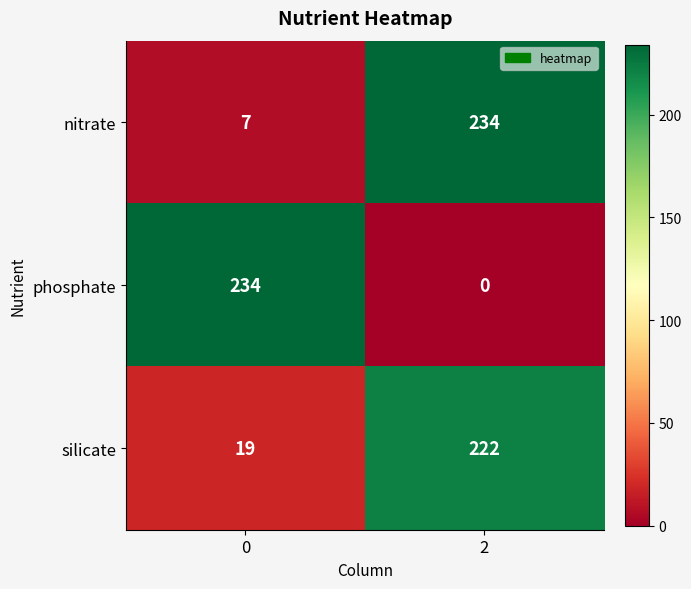

What is the approximate value of silicate at 0, to the nearest 10?

20